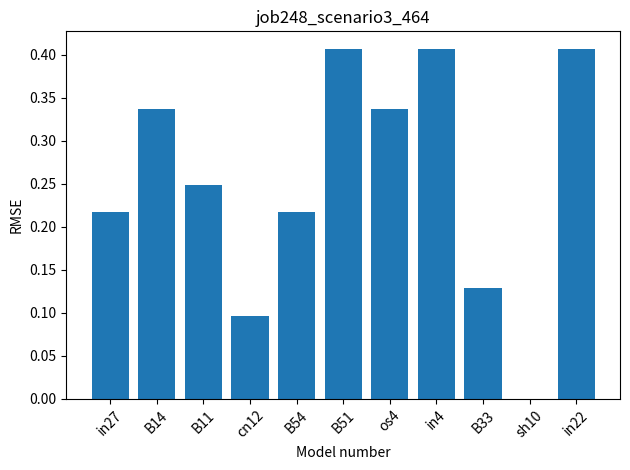

What is the sum of the values at in4 and B54?

0.6